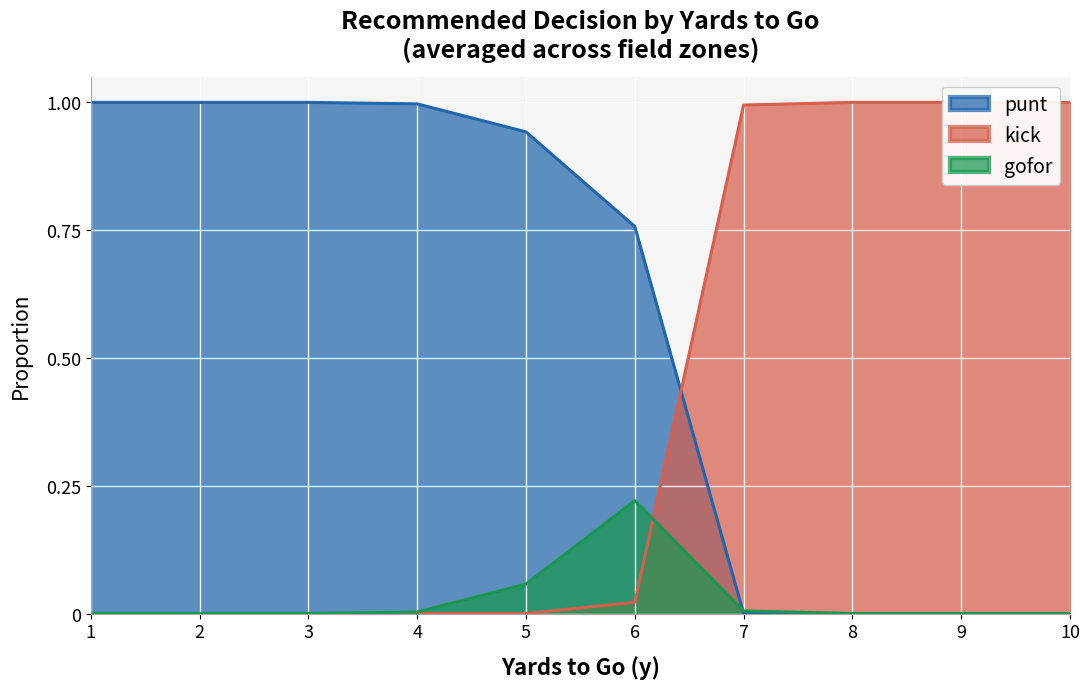

What is the sum of the punt values at 1 and 7?

1.0